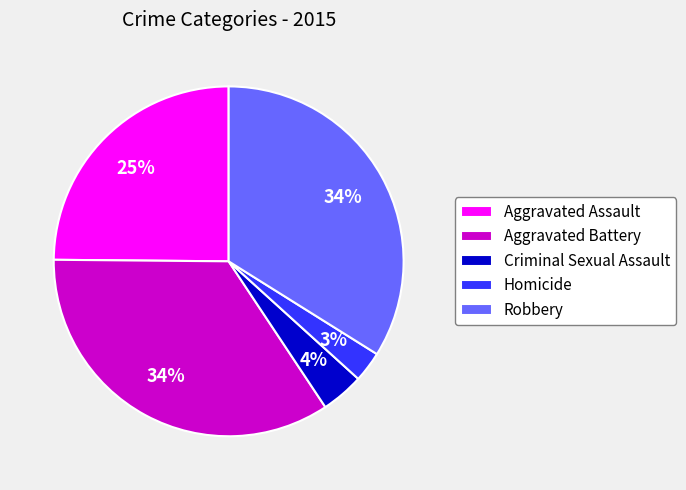

Which has a higher value, Homicide or Aggravated Battery?

Aggravated Battery